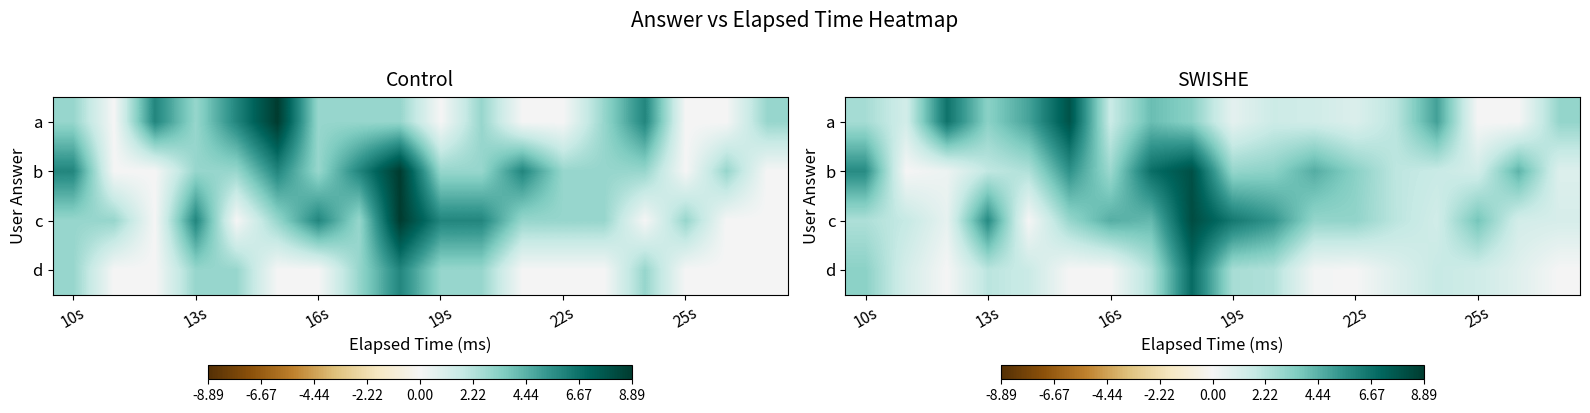

How many values in the d series exceed 1?

10